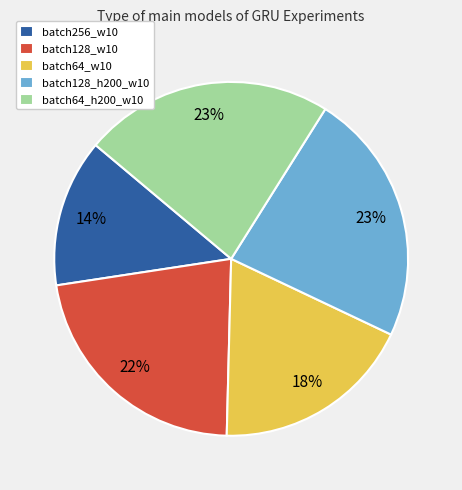

To the nearest percent, what is the combined percentage of batch64_w10 and batch128_h200_w10?

41%